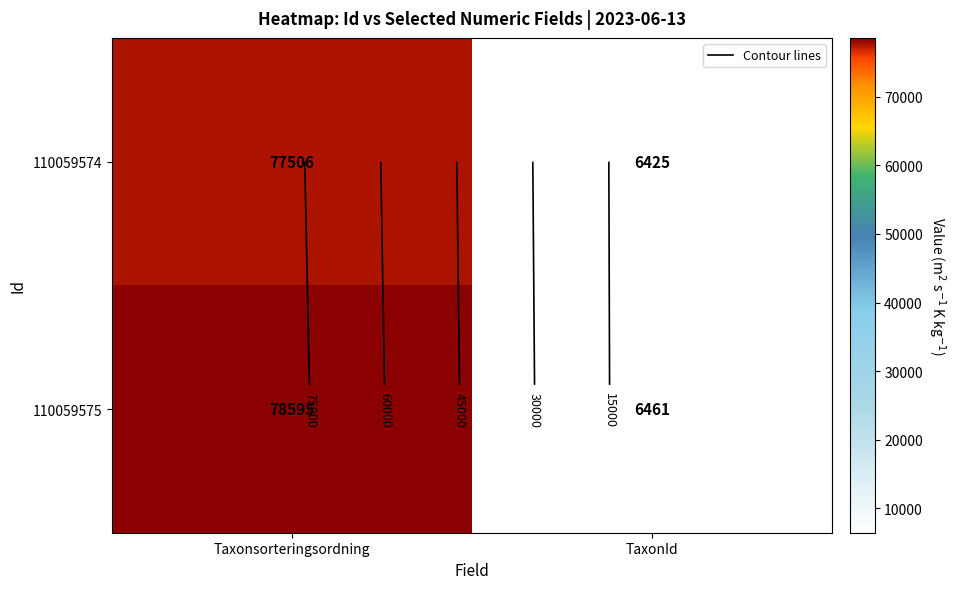

List the series in order of their overall mean, highest first.

110059575, 110059574